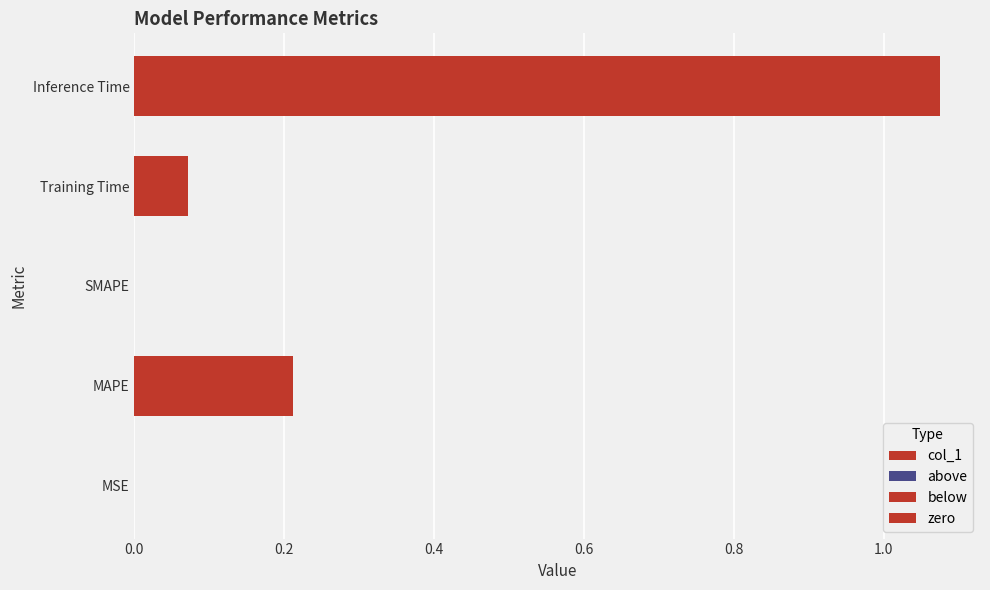

What is the average value?

0.3